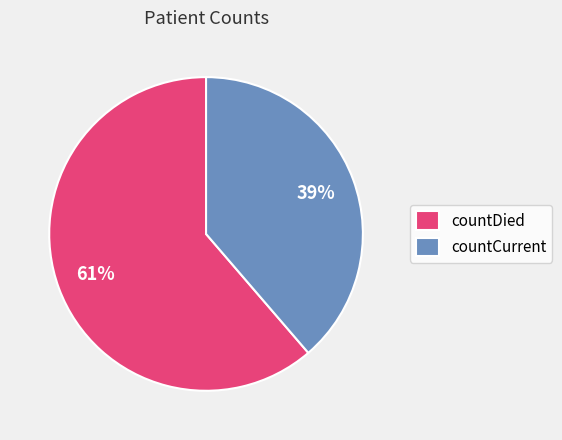

To the nearest percent, what percentage of the pie is countDied?

61%